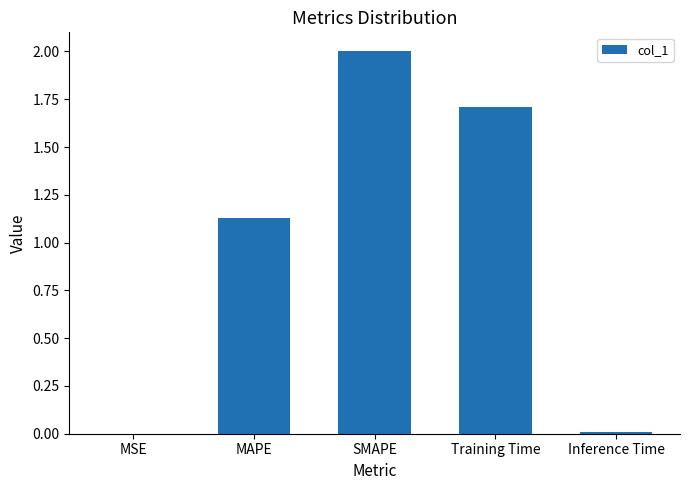

What is the sum of all values?

4.8